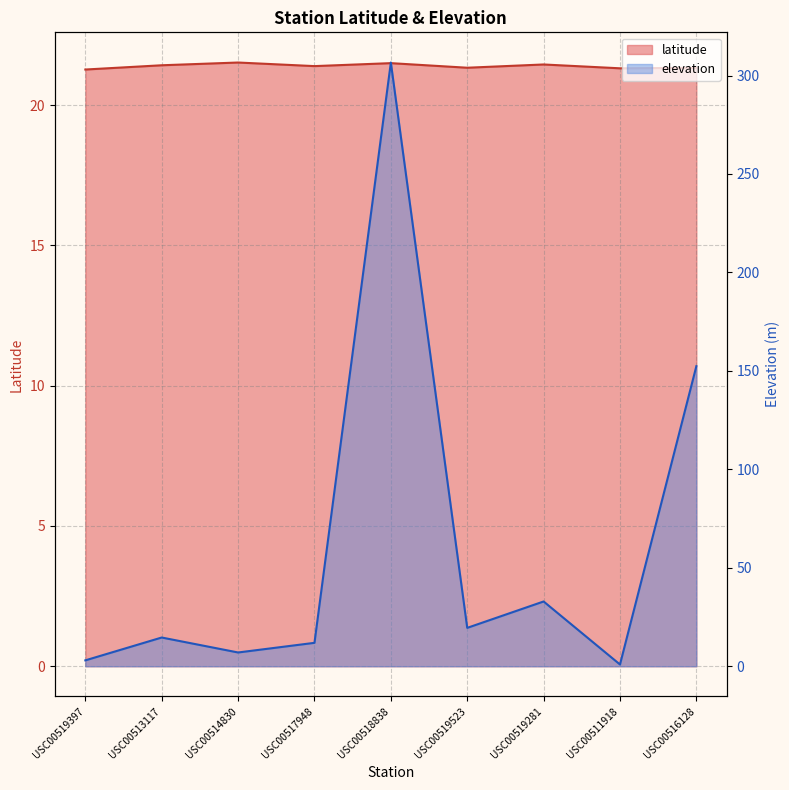

What is the lowest value of the elevation series?

0.9